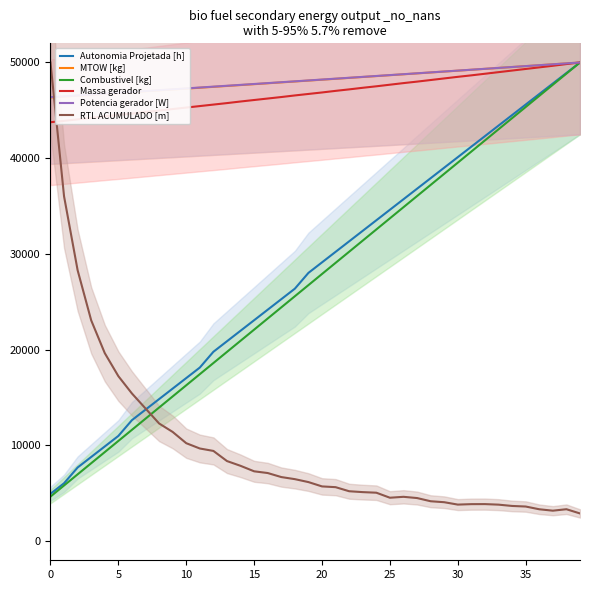

What is the highest value of the Massa gerador series?

50000.0